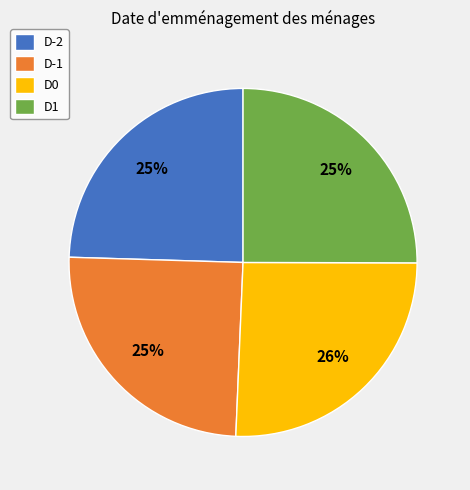

Which has a higher value, D0 or D-1?

D0